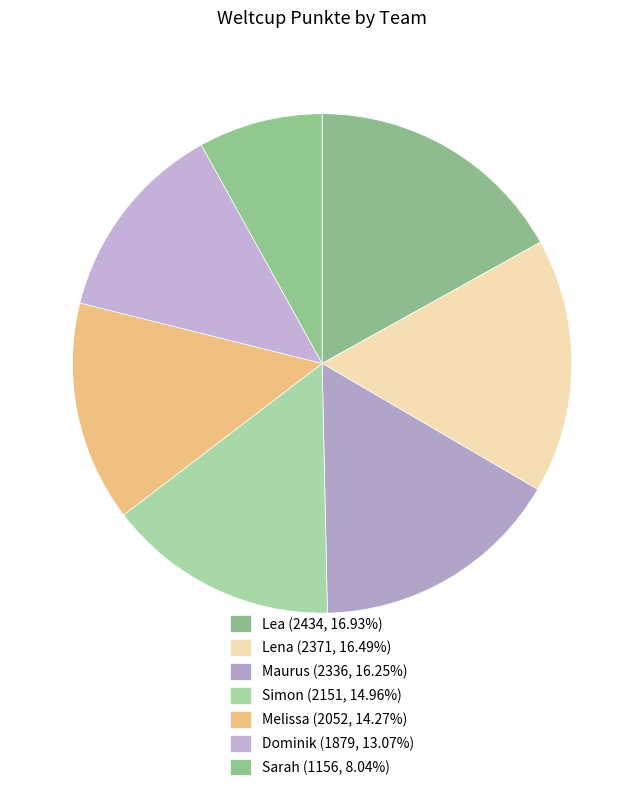

Which slice is the smallest?

Sarah